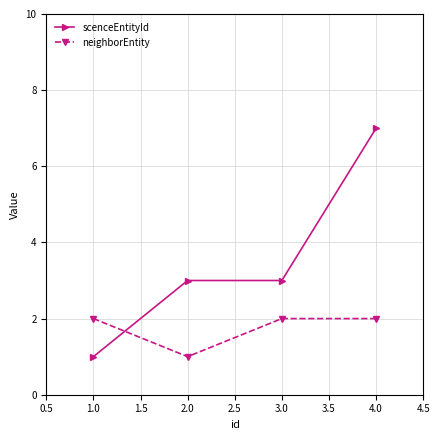

What is the average value of the scenceEntityId series?

4